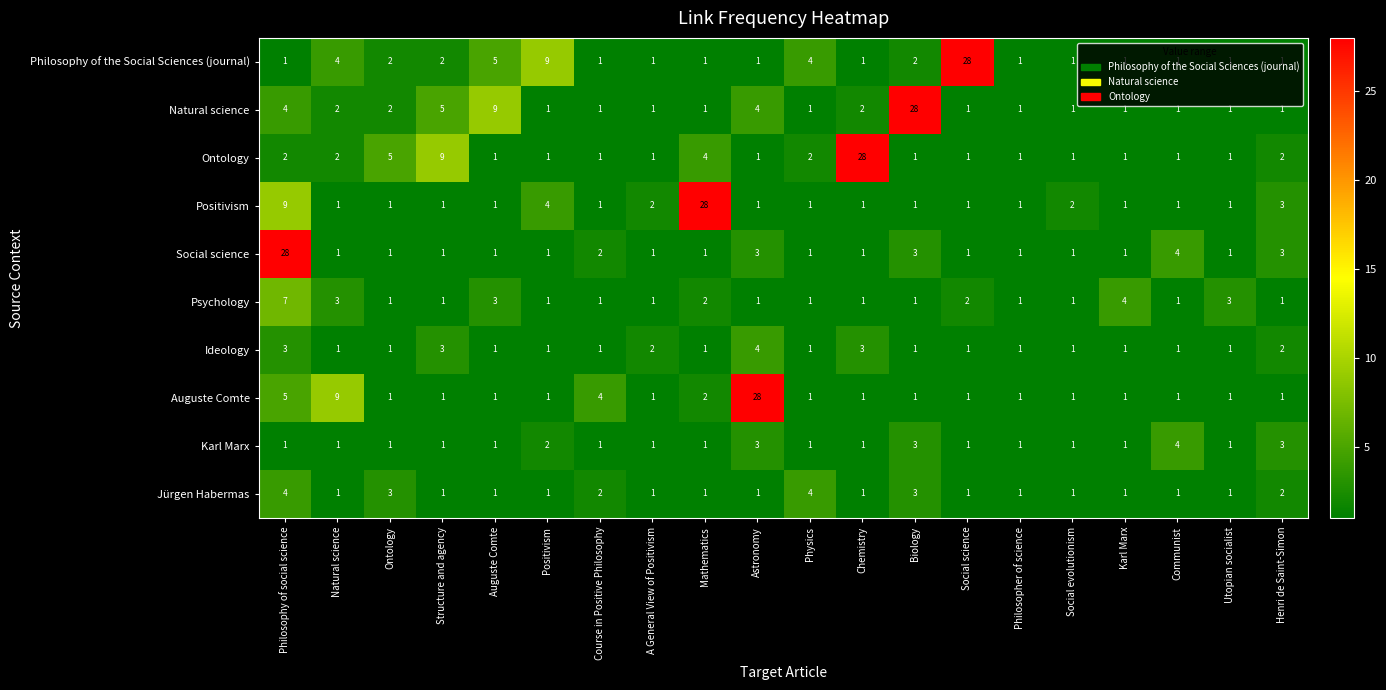

What is the total value across all series at Social science?

38